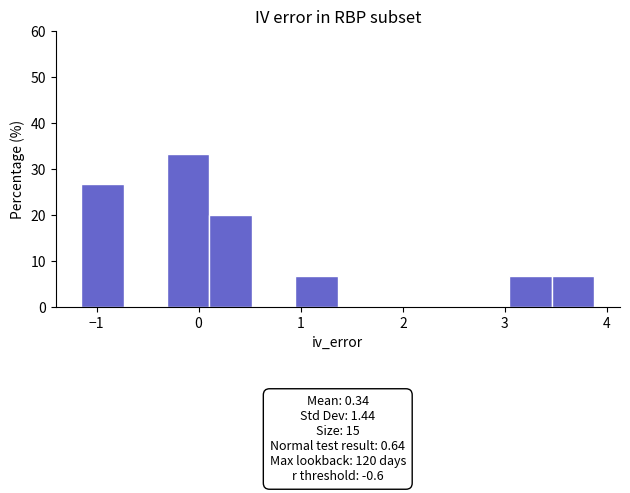

Over which range of the x-axis is the bar tallest?

-0.3 to 0.1